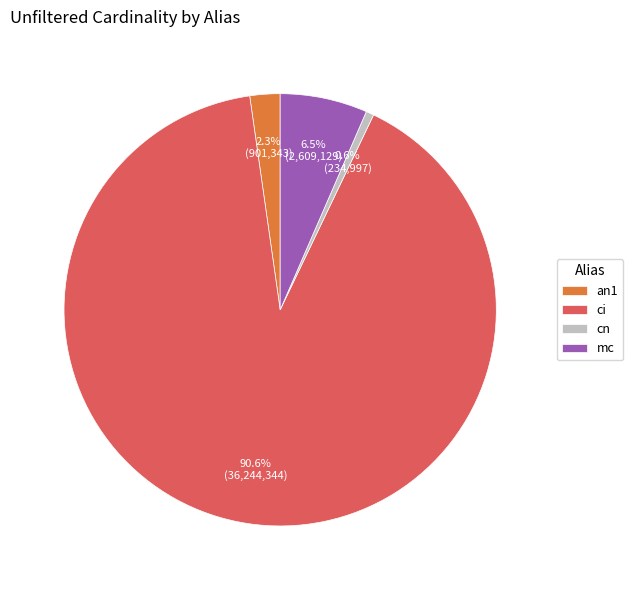

To the nearest percent, what is the difference between the an1 and mc slice percentages?

4%